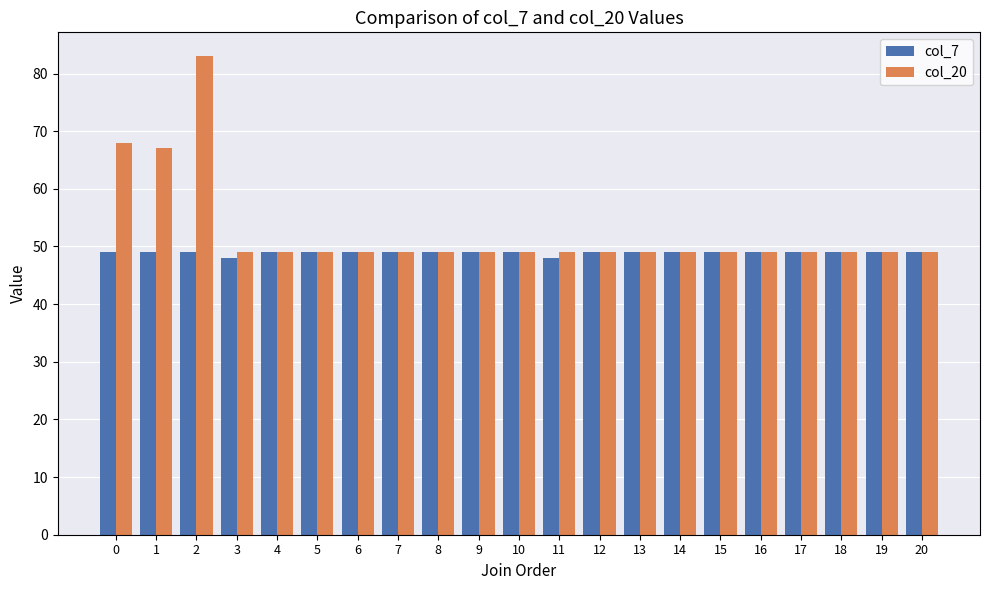

What is the highest value of the col_20 series?

83